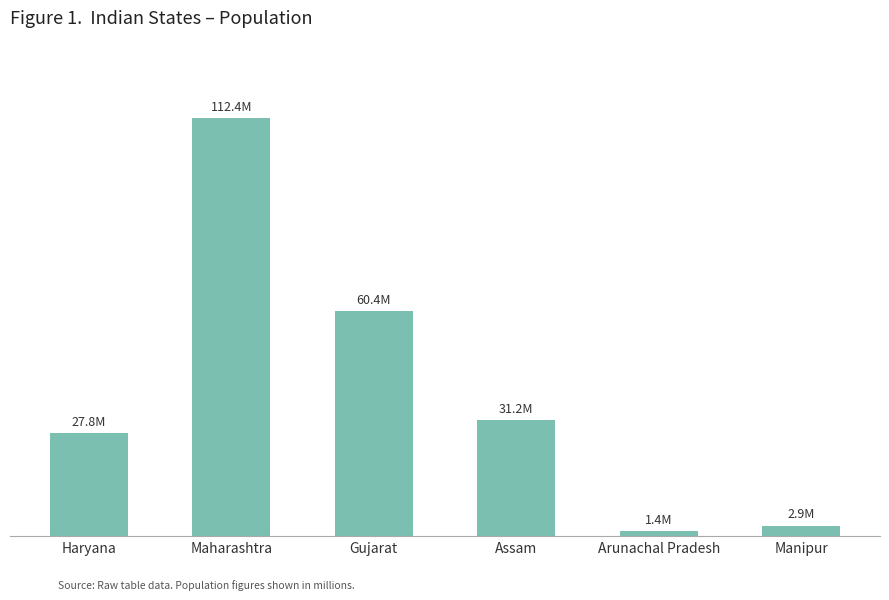

Reading left to right, what are all the values shown in this chart?

Haryana=27761063	Maharashtra=112372972	Gujarat=60383628	Assam=31205576	Arunachal Pradesh=1382611	Manipur=2855794